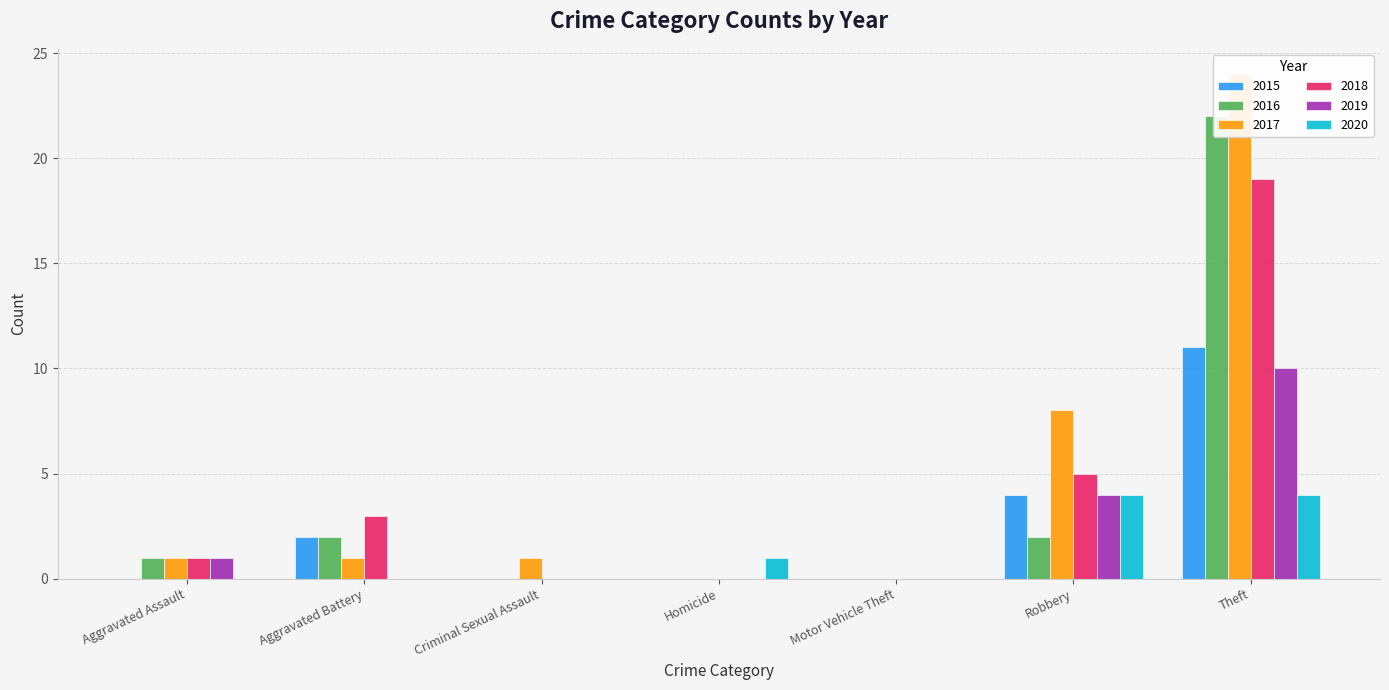

How many values in the 2016 series are below 1?

3